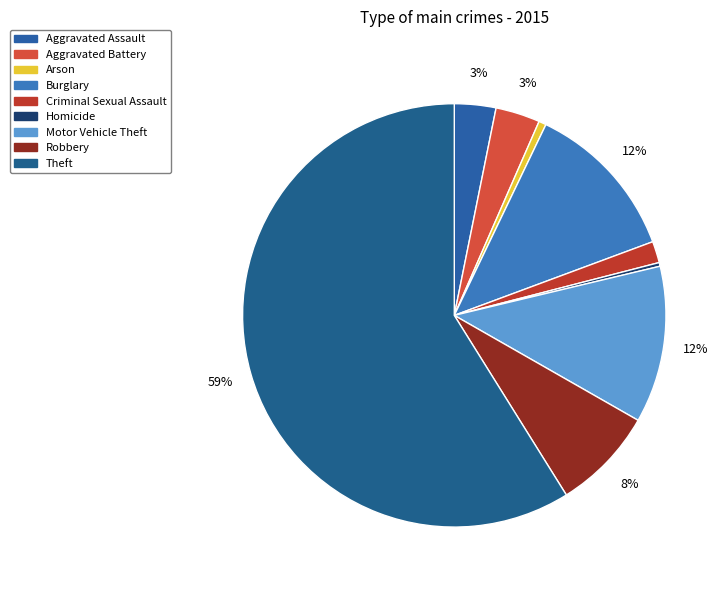

True or false: Criminal Sexual Assault accounts for 9% of the total.

False